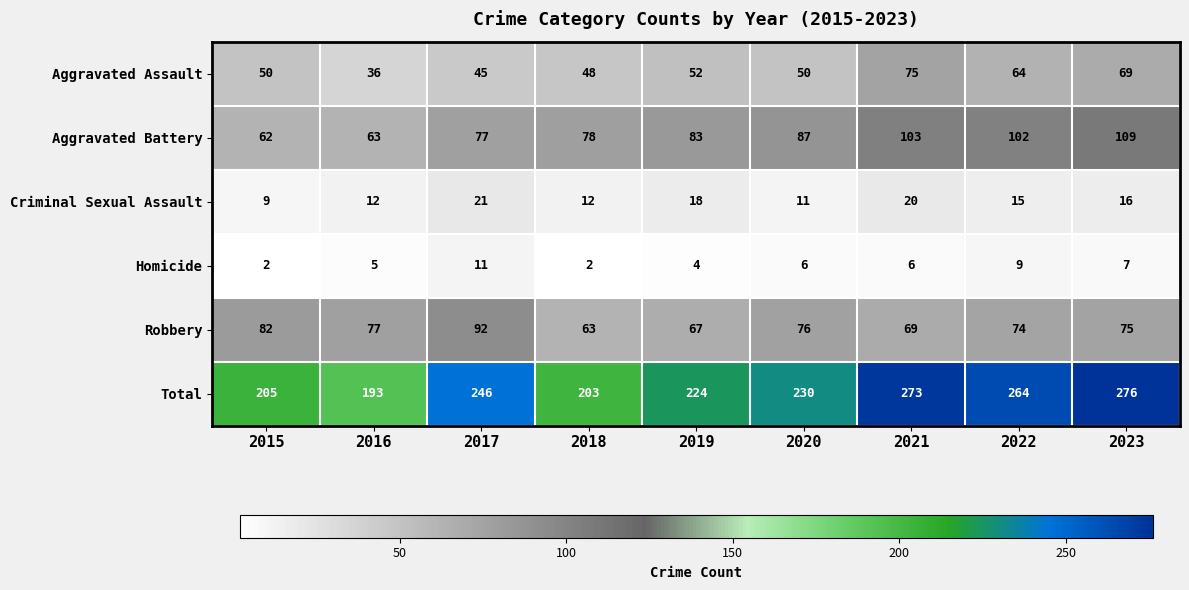

At which category is the sum across all series the highest?

2023